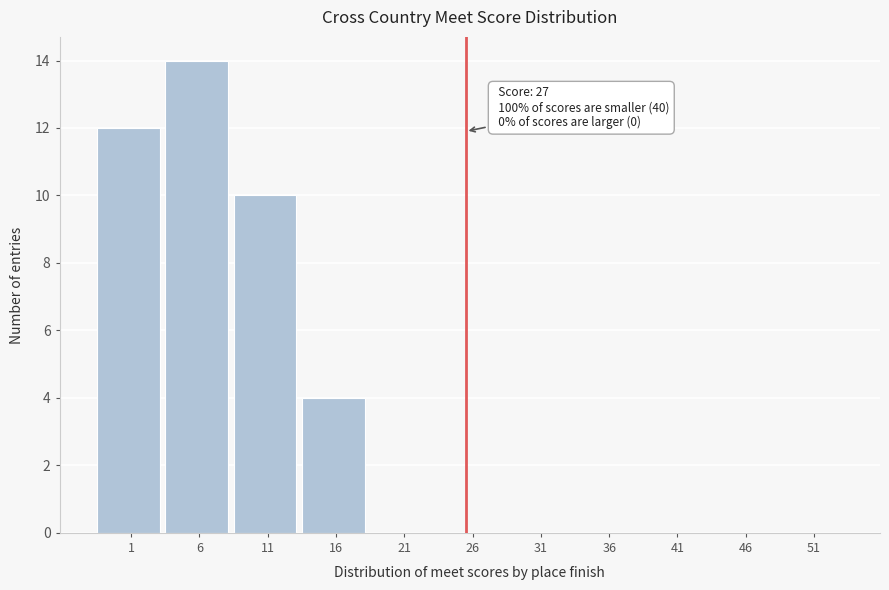

Reading left to right, extract all data points from this chart.

1=12	6=14	11=10	16=4	21=0	26=0	31=0	36=0	41=0	46=0	51=0